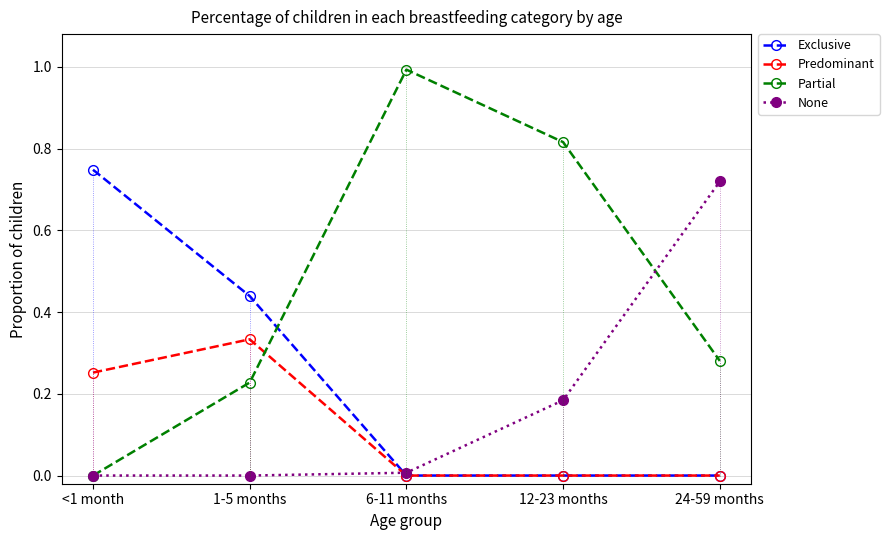

Which series has the largest range (max minus min)?

Partial